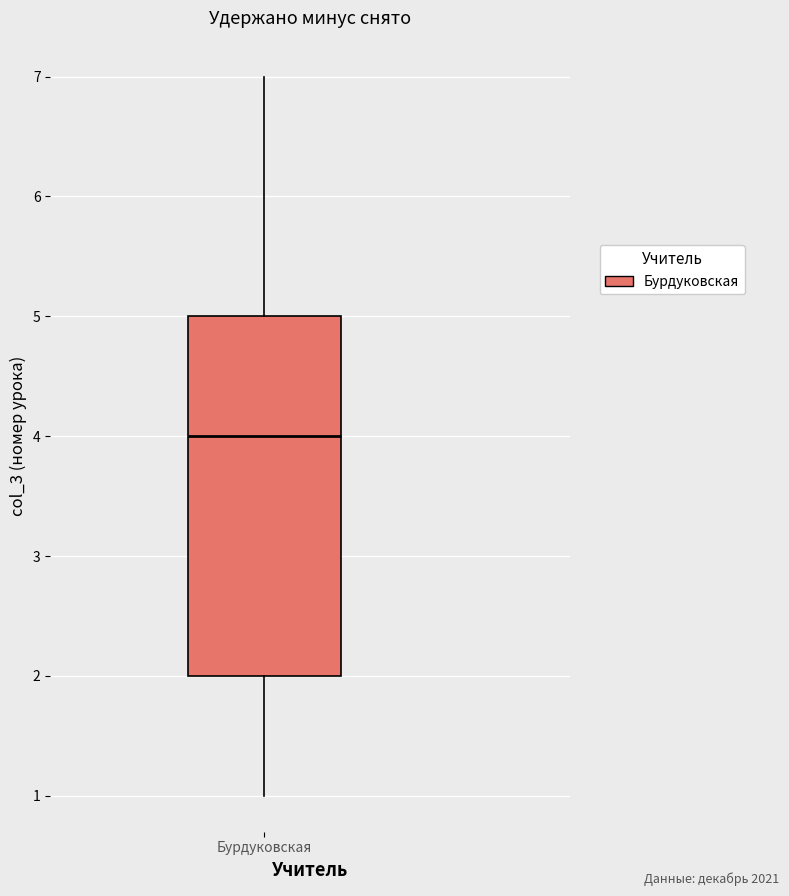

Where does the upper whisker of the box for Бурдуковская end on the y-axis? The values are not printed on the chart, so give them approximately, as read against the axis.

7